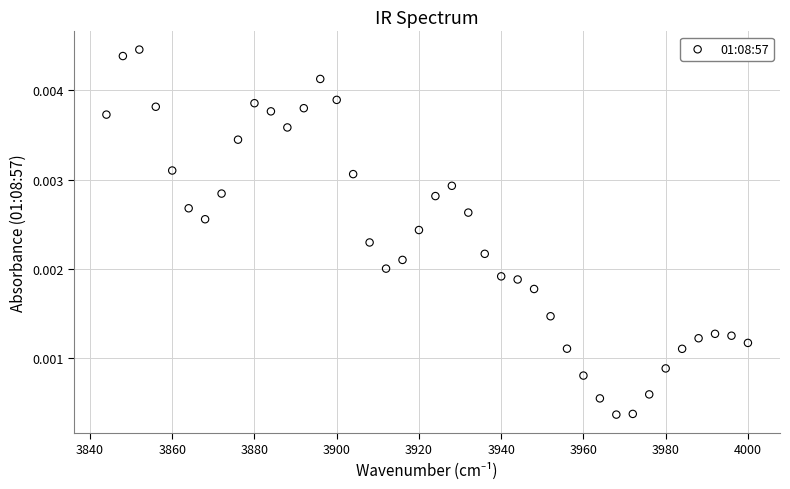

What is the range of X values (max minus min)?

156.0